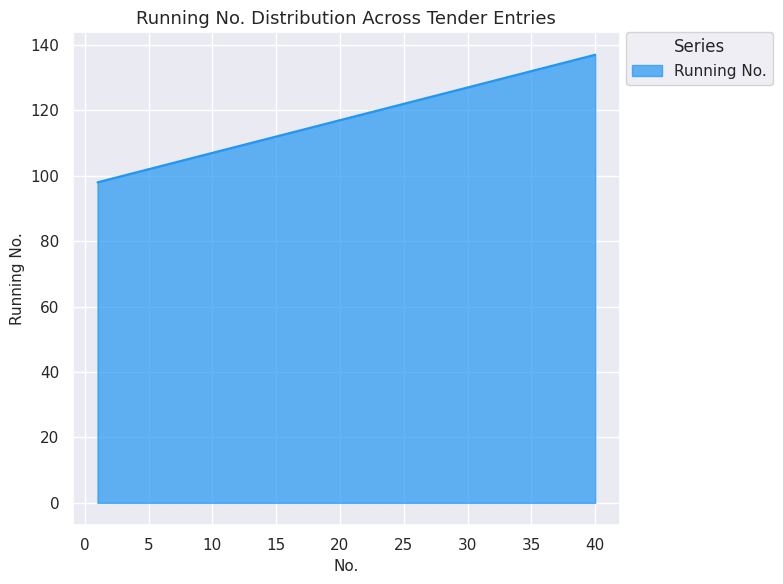

What is the difference between the maximum and minimum values?

39